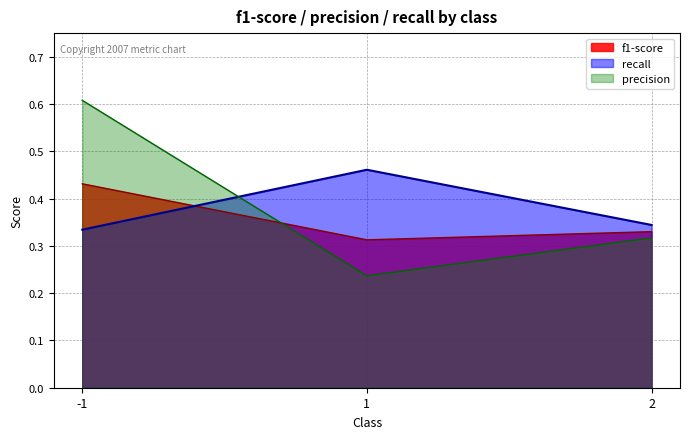

What is the greatest value displayed?

0.6